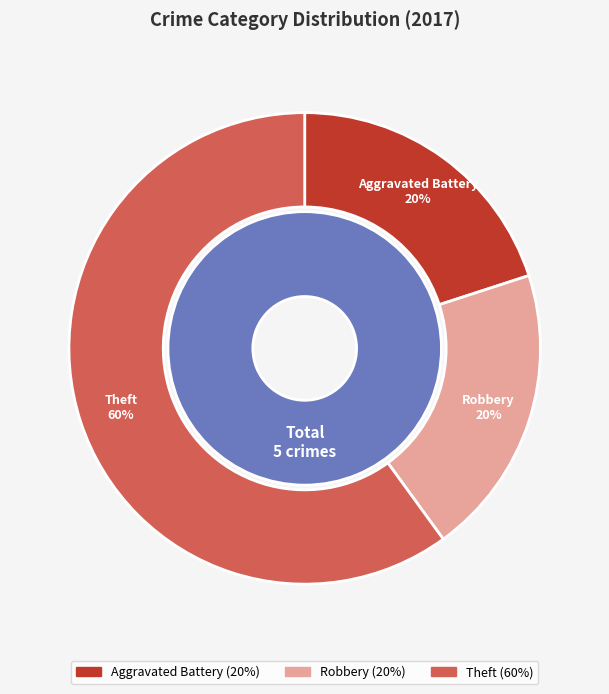

How many slices are in this pie chart?

3